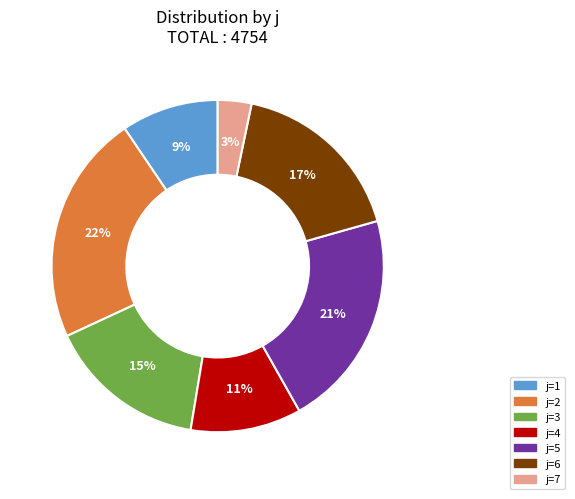

Is it true that j=3 is 15% of the pie?

True